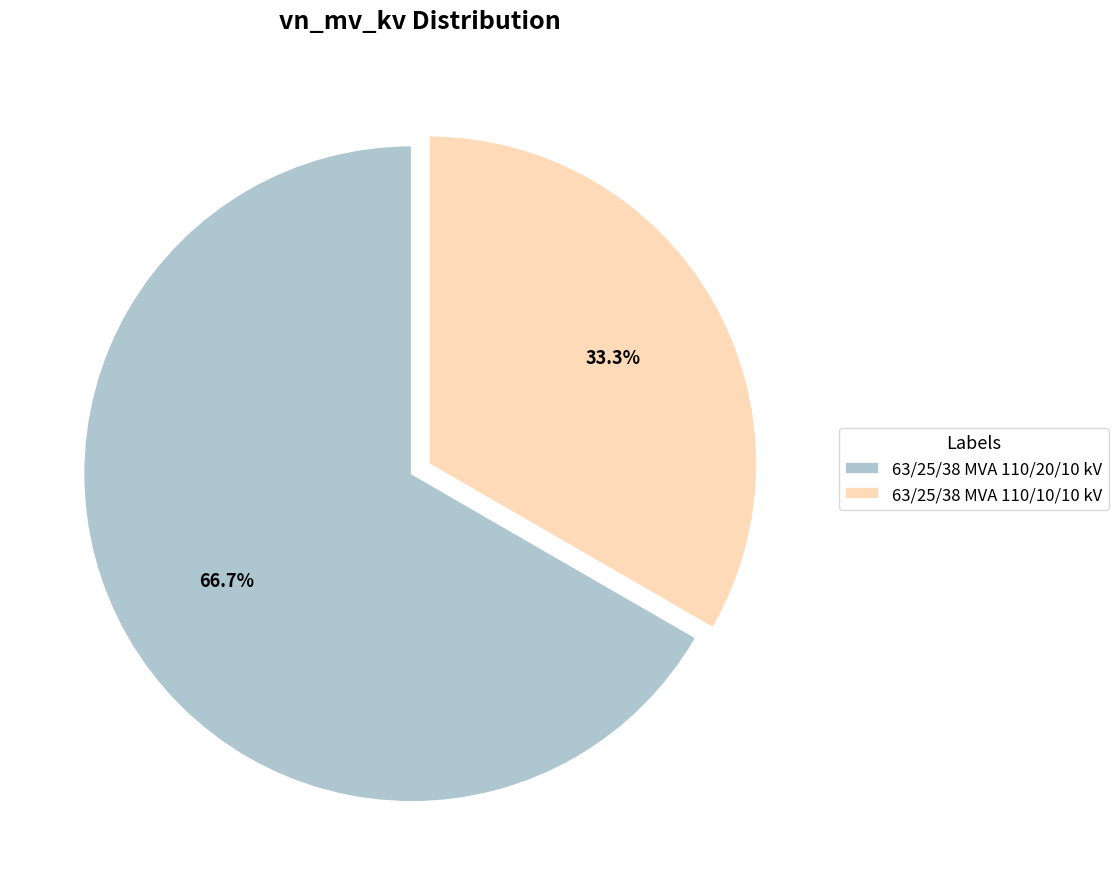

To the nearest percent, what is the average slice percentage?

50%